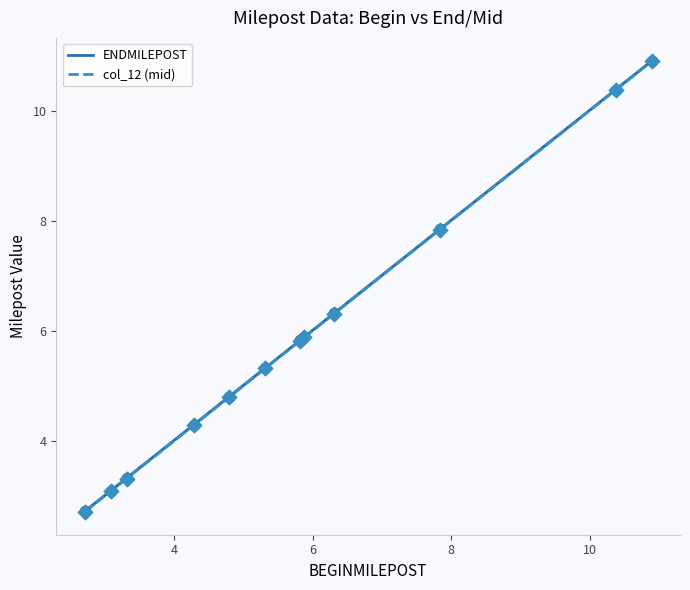

Which series reaches the maximum Y coordinate?

ENDMILEPOST